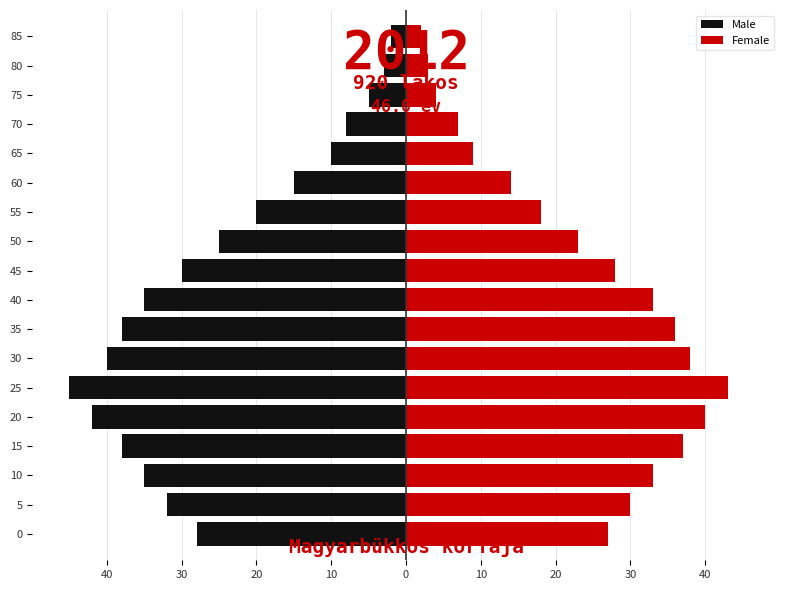

The Male series shows -1 at 85. True or false?

False